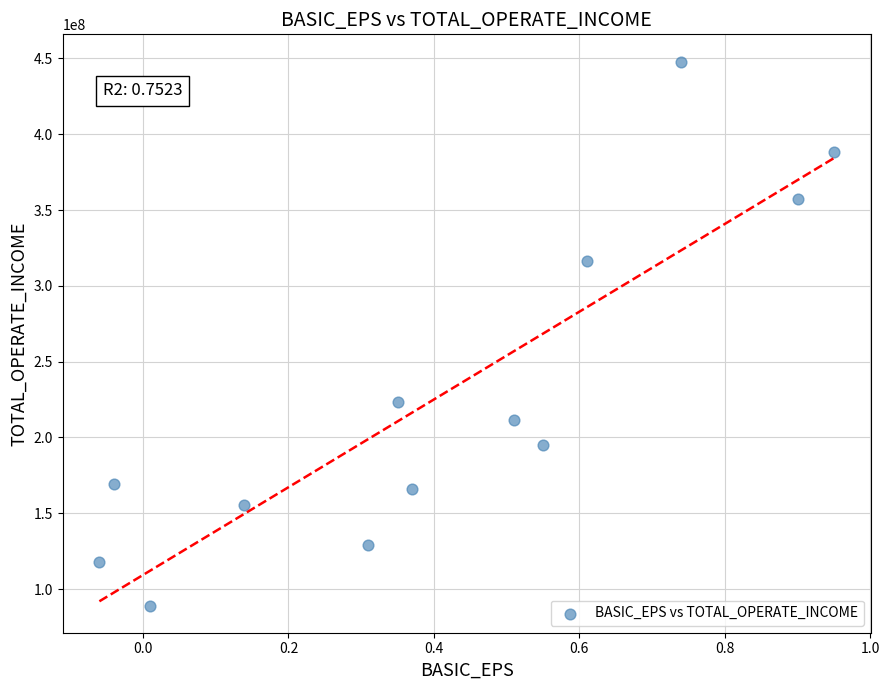

What is the range of Y values (max minus min)?

358750485.5